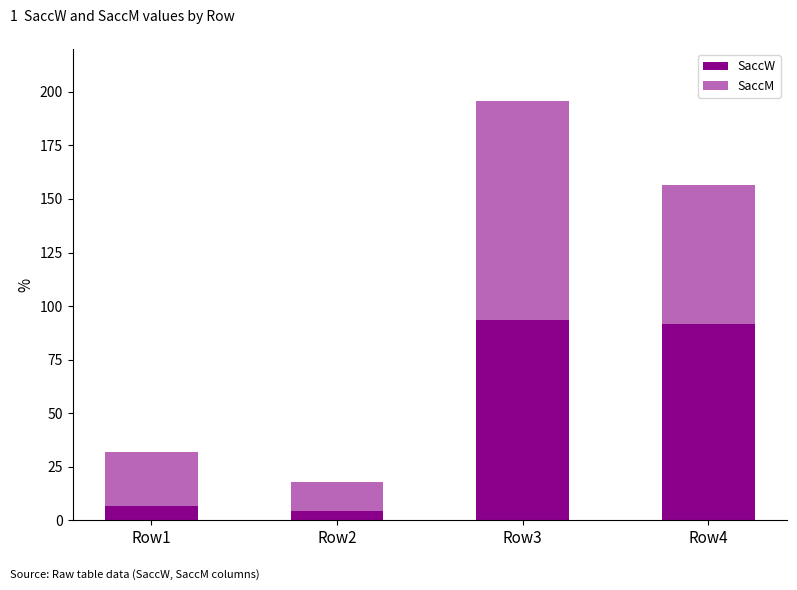

What is the difference between the SaccW values at Row2 and Row3?

89.1